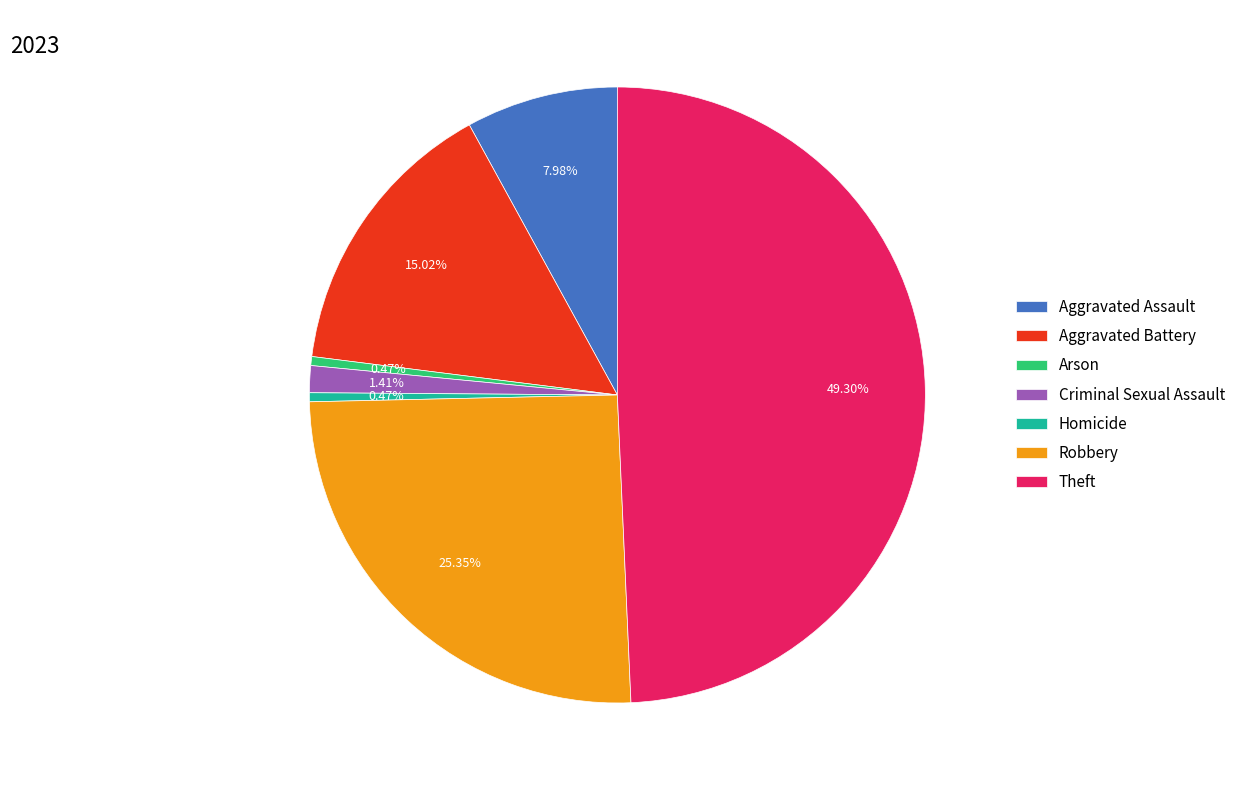

What is the total percentage of Robbery and Criminal Sexual Assault?

26.8%